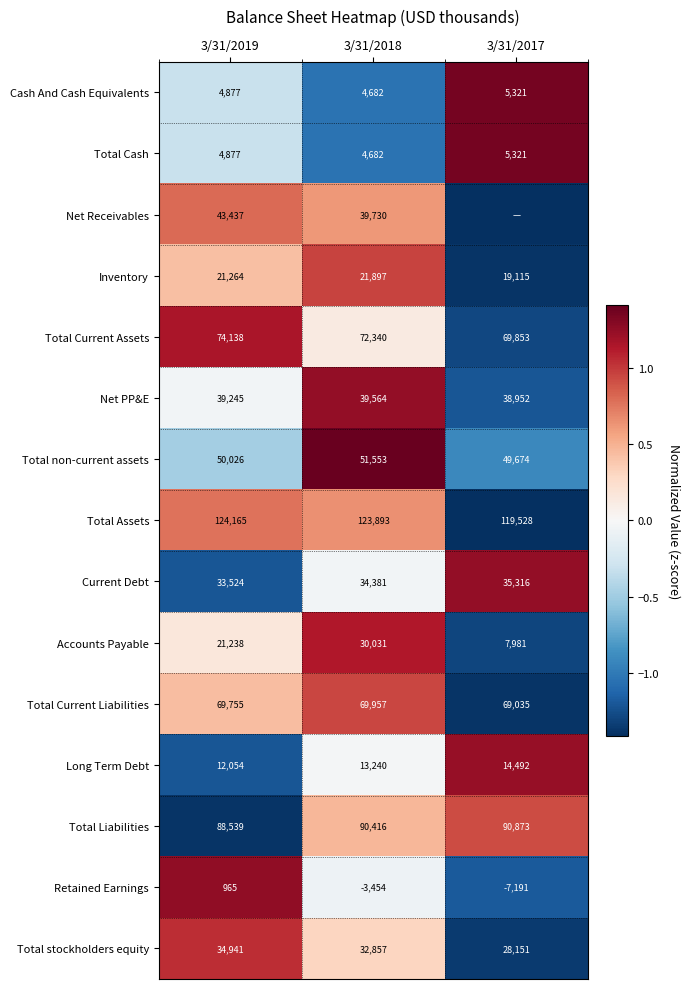

Is the value of Accounts Payable at 3/31/2019 greater than the value of Total Cash at 3/31/2019?

Yes